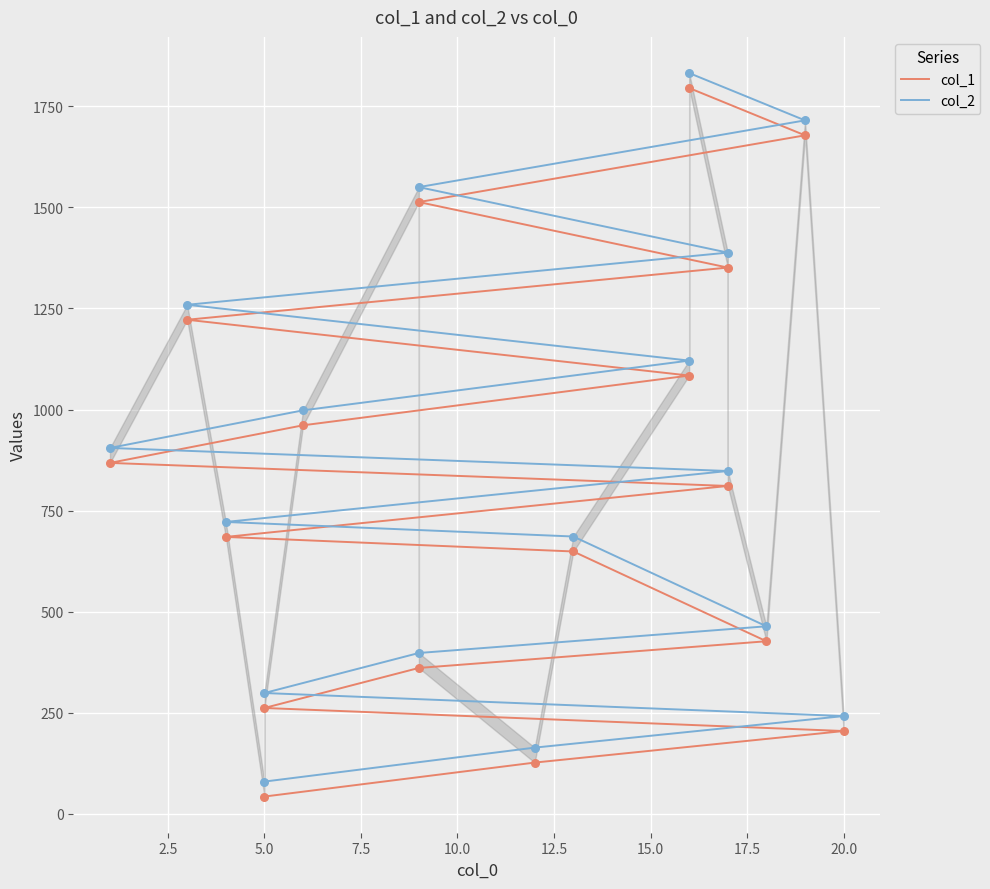

Which series has the largest total across all categories?

col_2